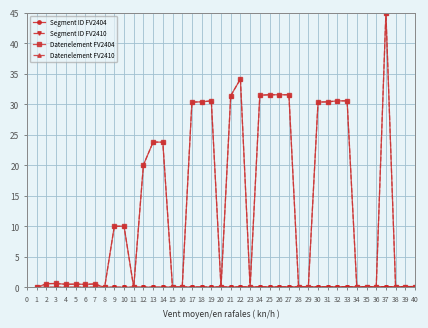

Is this an area chart (filled region under the line)?

No